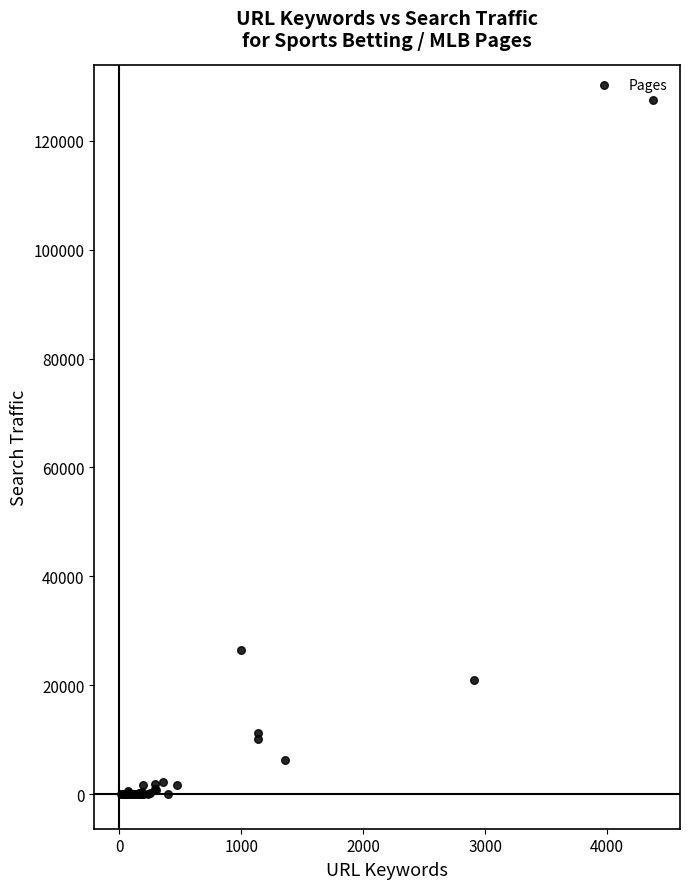

What Y value in the scatter plot is closest to 63740?

26513